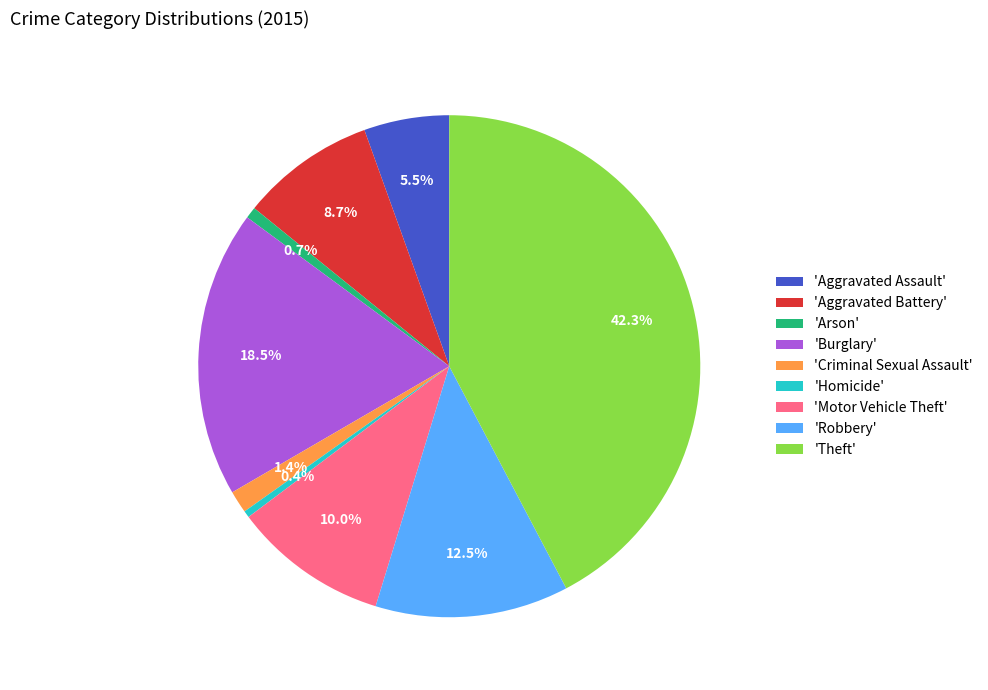

How many segments does this pie chart have?

9